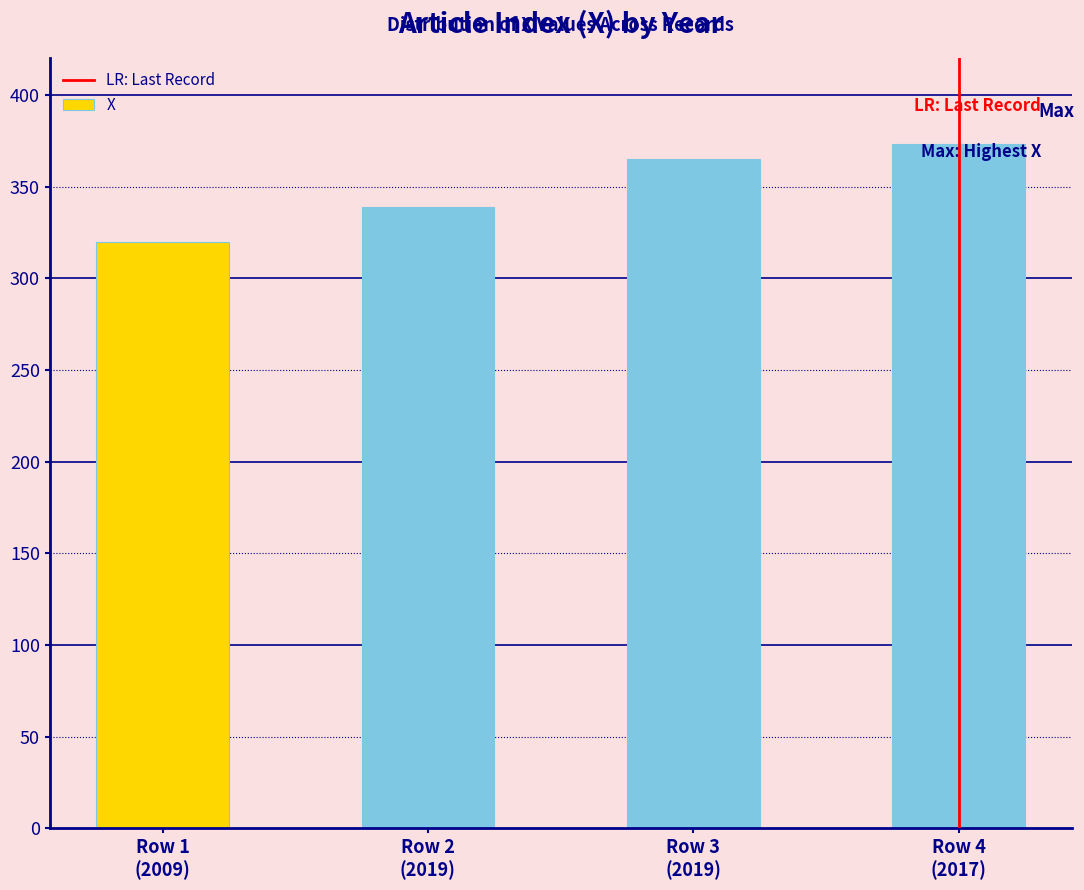

Rank the categories by value from lowest to highest.

Row 1
(2009), Row 2
(2019), Row 3
(2019), Row 4
(2017)